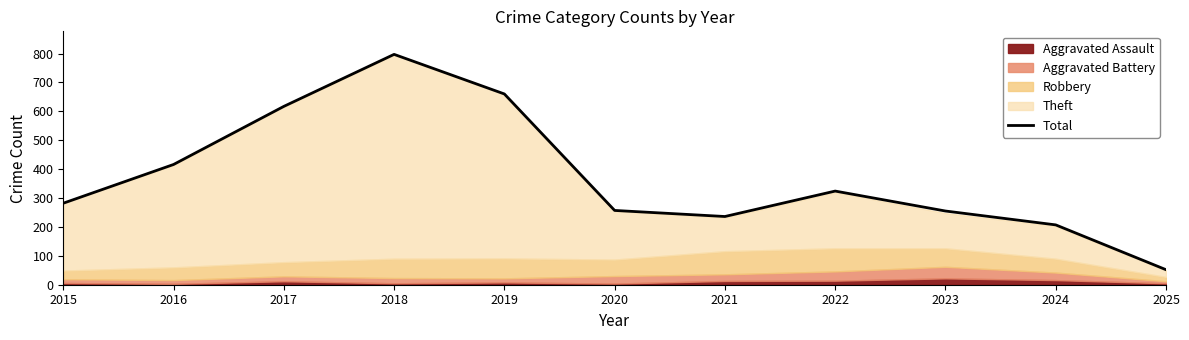

Is it true that the value at 2018 is 797?

True